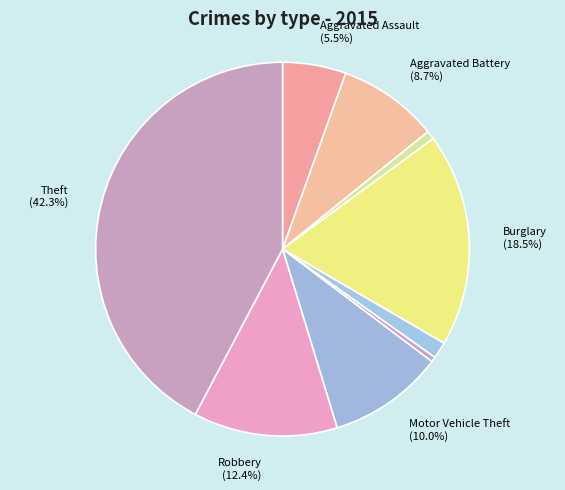

Is there a majority slice in this chart?

No